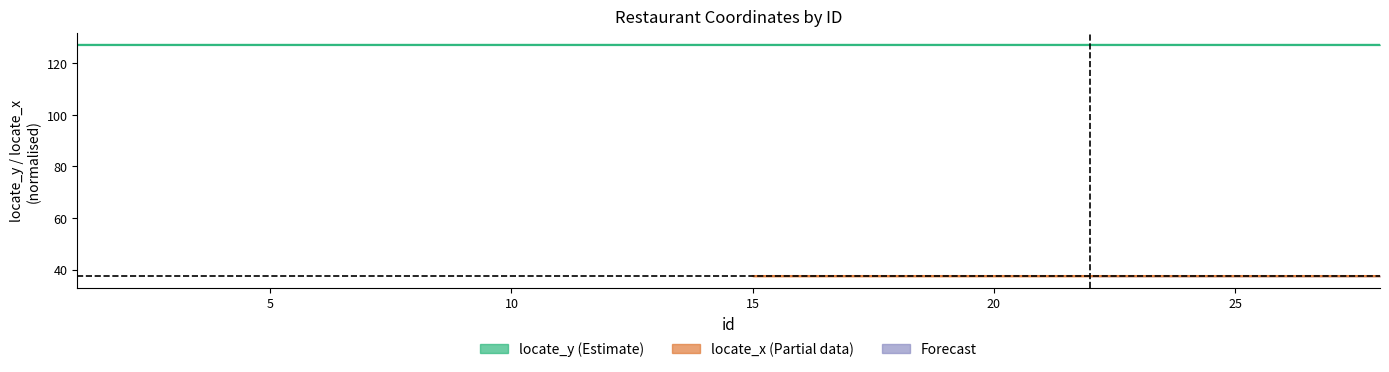

What is the value of the locate_y point at the 27th from the left?

127.1